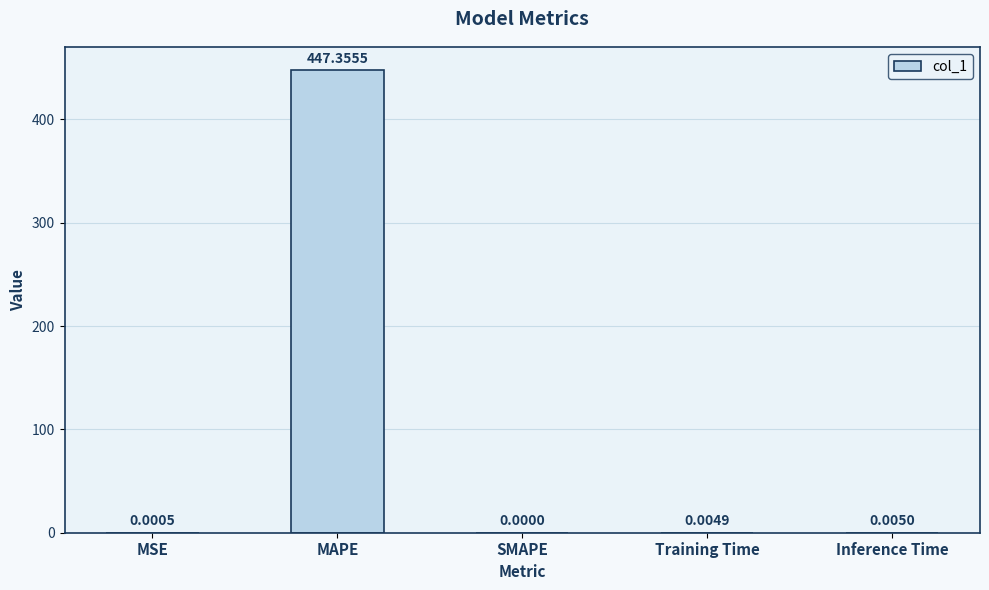

Is it true that the value at MAPE is 447.4?

True